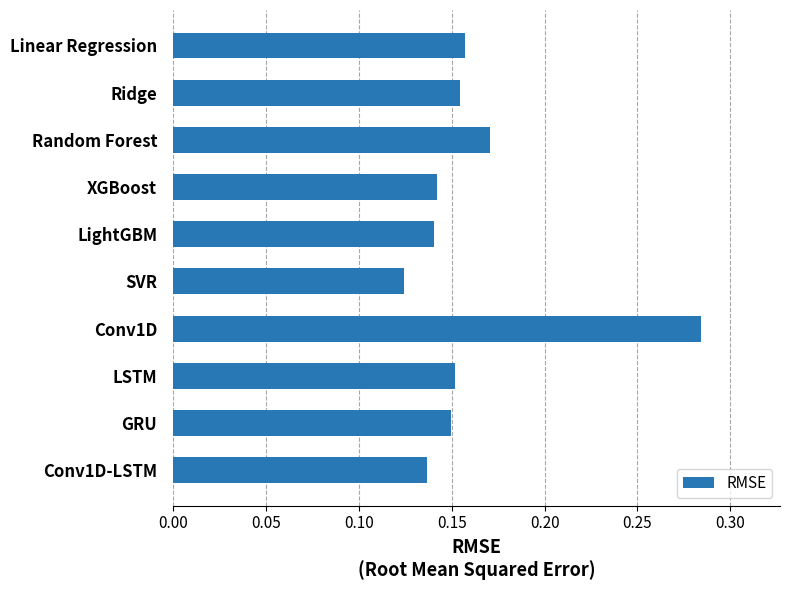

What position from the bottom is XGBoost?

7